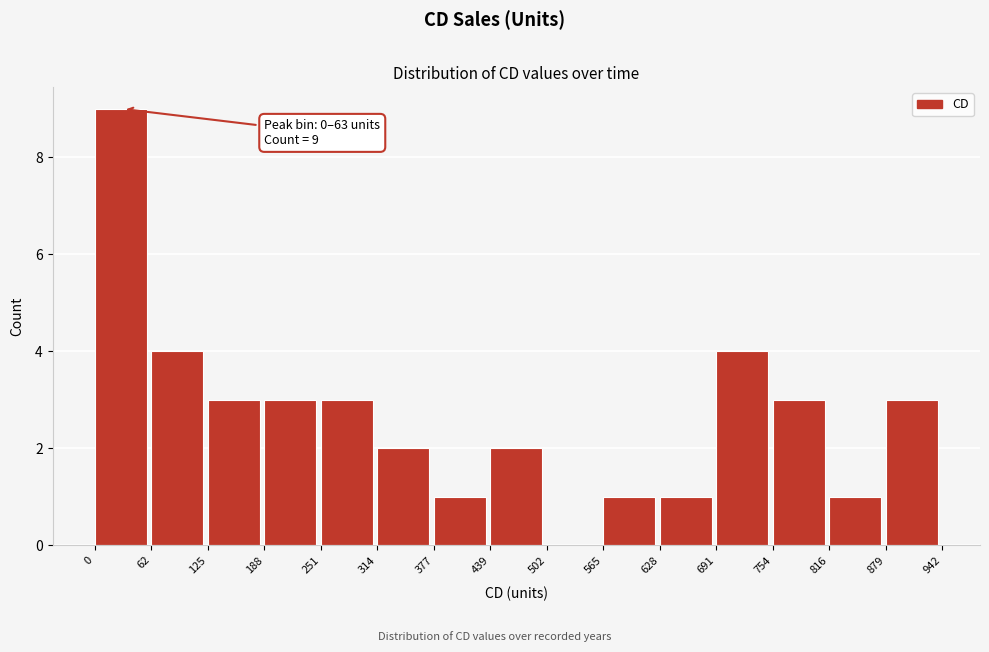

Which range on the x-axis has the tallest bar?

0 to 62